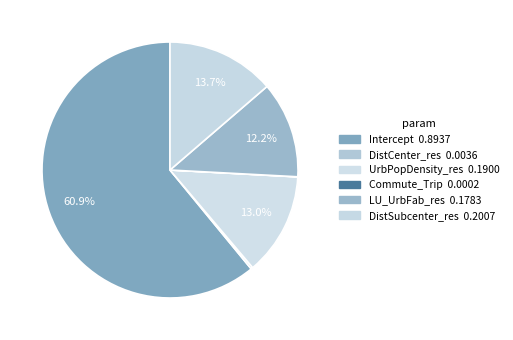

To the nearest percent, what percentage of the pie is Intercept?

61%